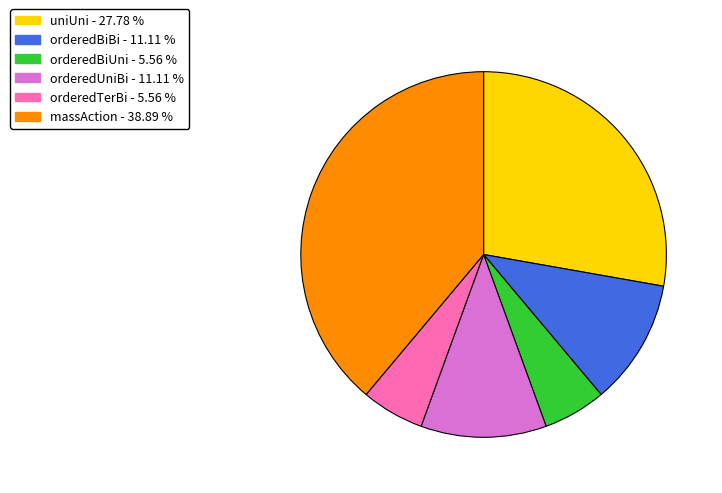

How many segments does this pie chart have?

6